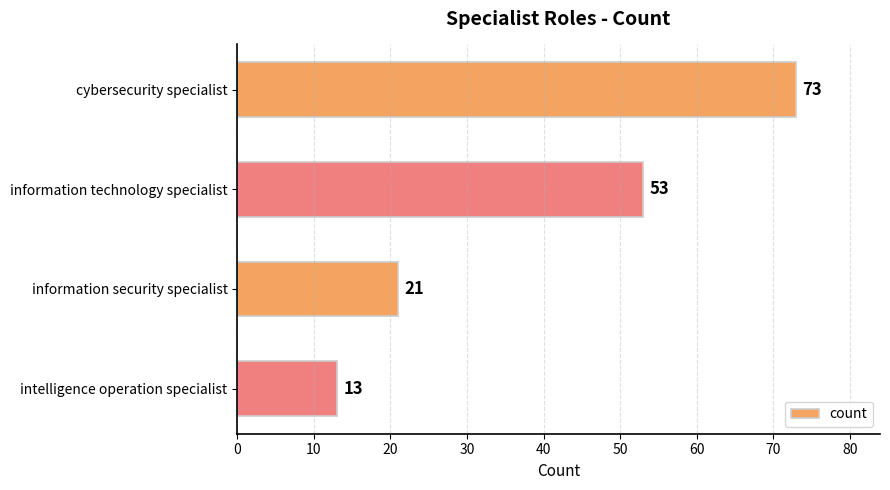

What is the change in value from cybersecurity specialist to information technology specialist?

-20